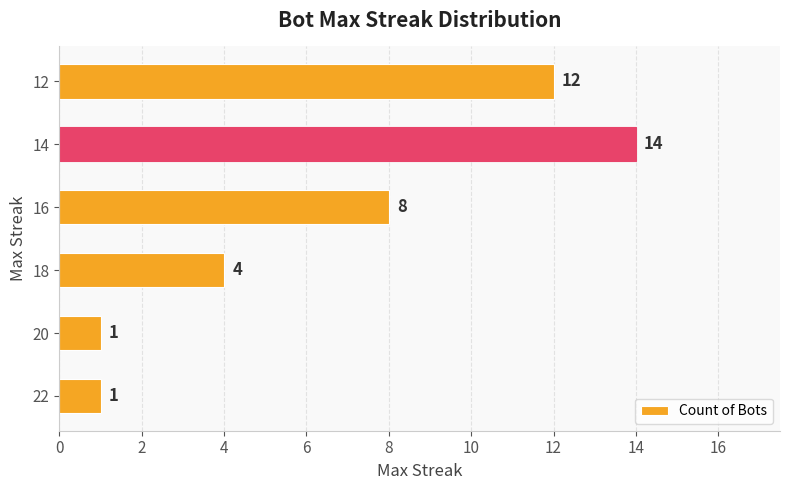

How many values are between 1 and 12?

5